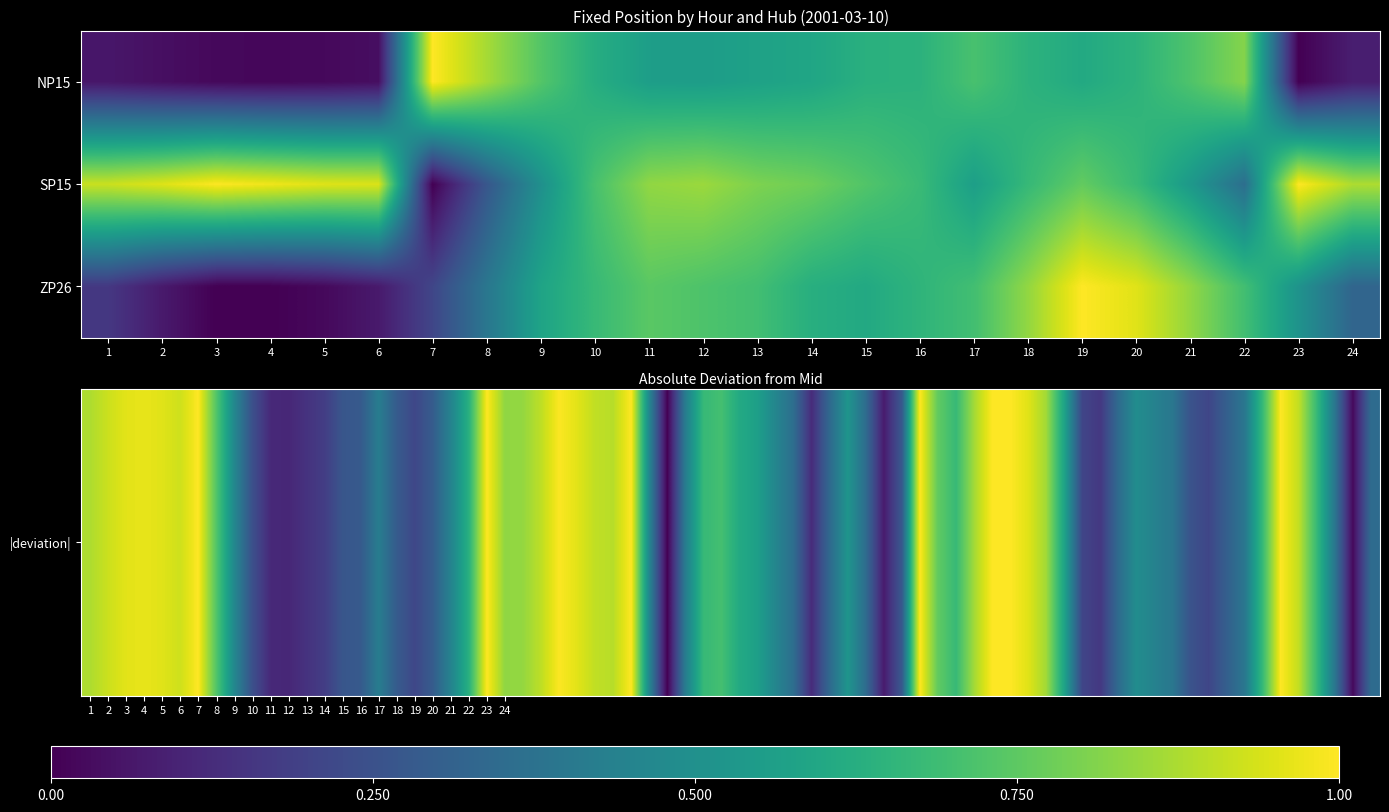

Which has a higher value, 5 or 4?

5